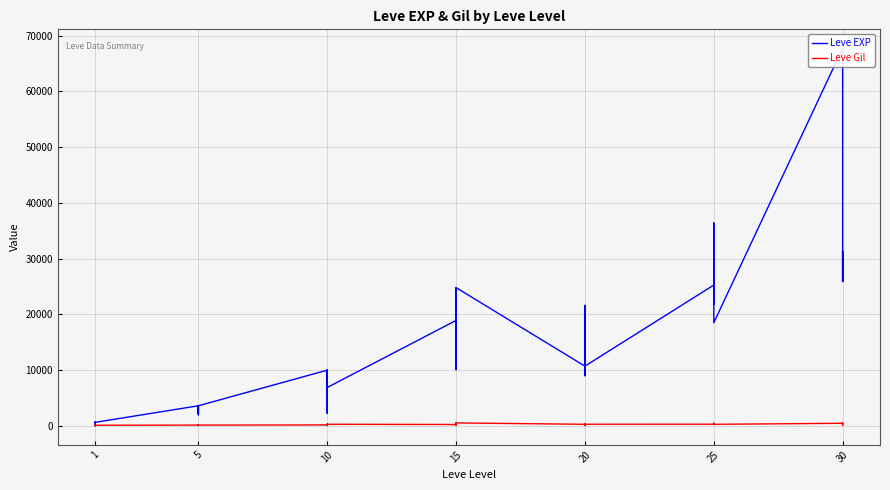

List the series in order of their overall mean, lowest first.

Leve Gil, Leve EXP